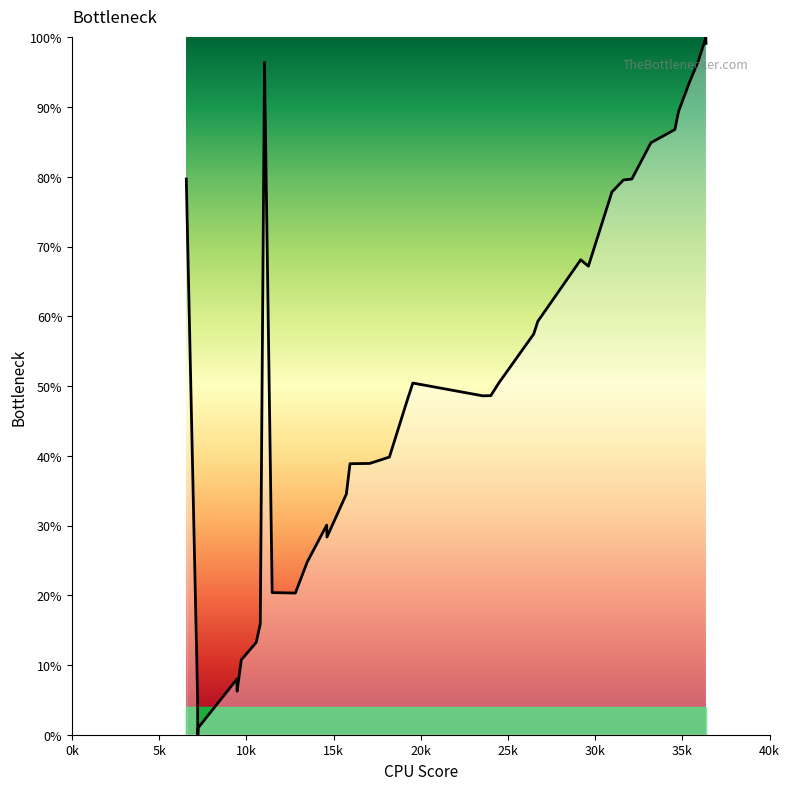

What is the maximum value shown in the chart?

100.0